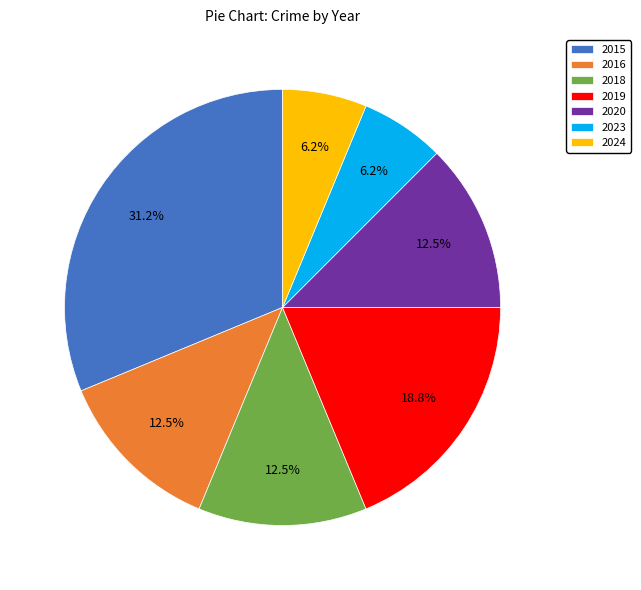

Is there any slice that represents more than half of the pie?

No